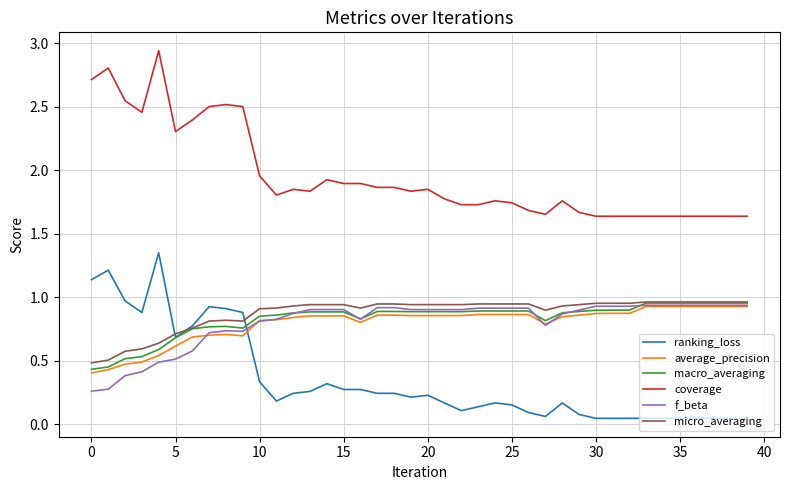

How many intersections are there between ranking_loss and f_beta?

1